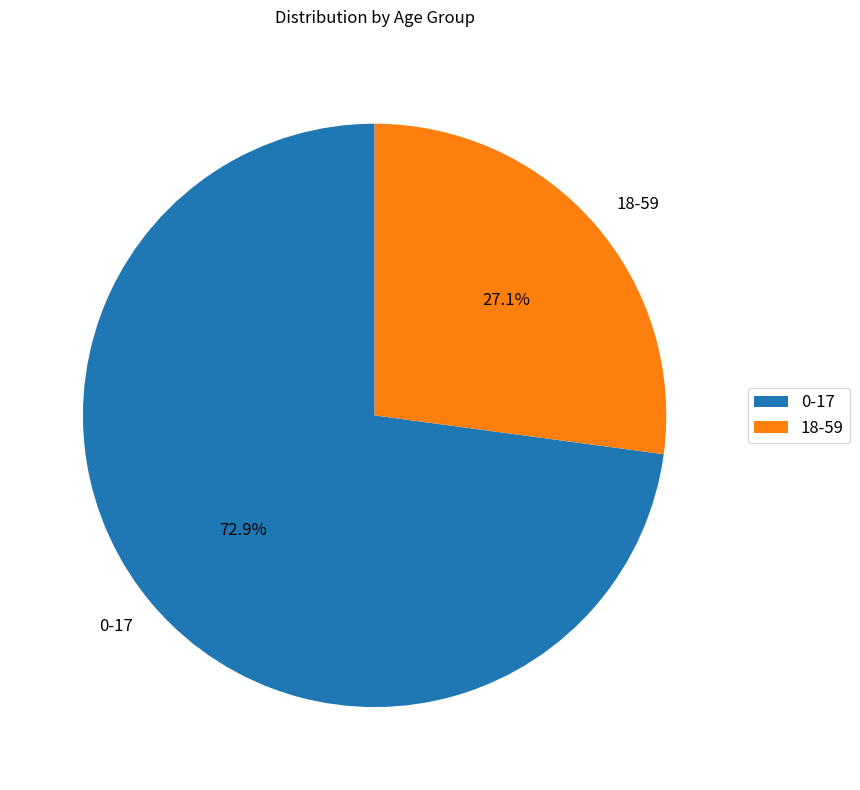

What is the smallest slice in the pie chart?

18-59